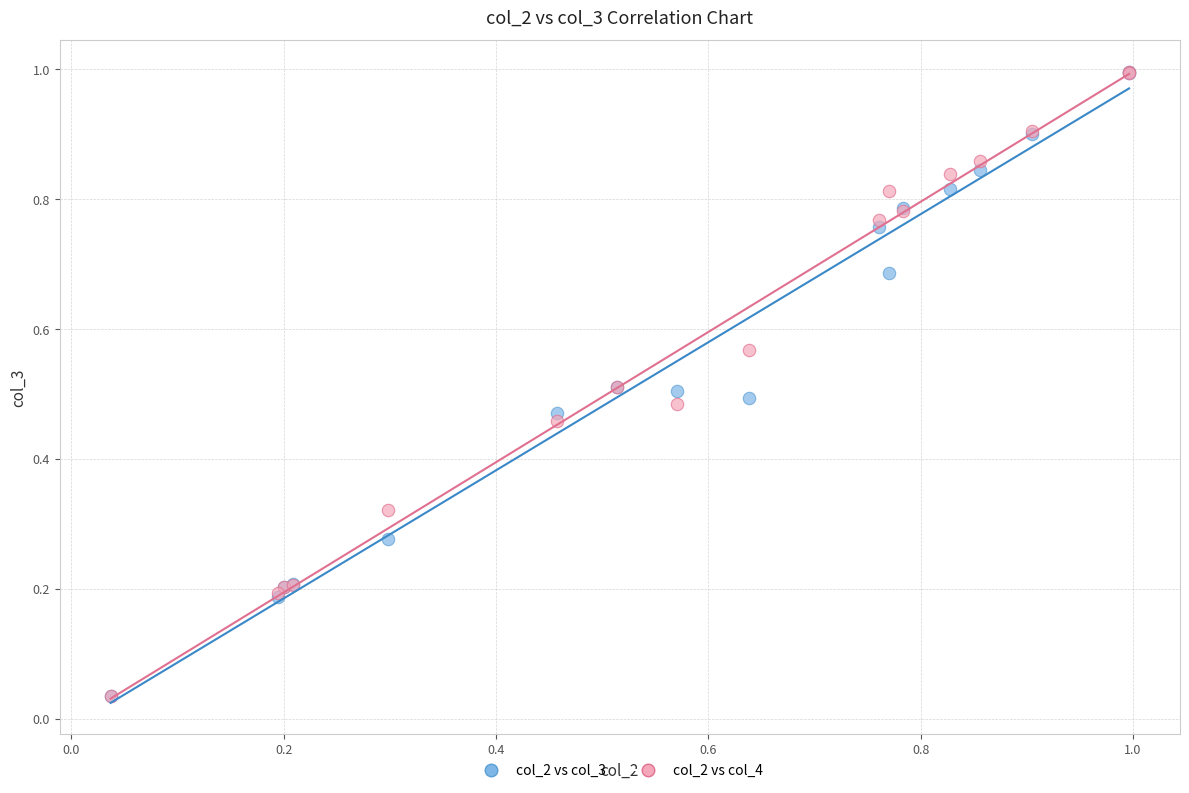

Which series has the largest Y range (max minus min)?

col_2 vs col_3